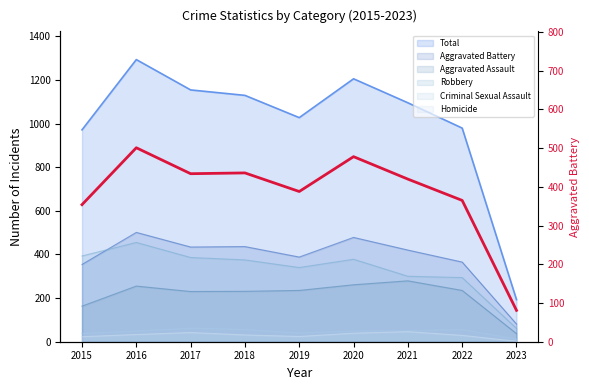

What is the difference between the second highest and minimum values?

397